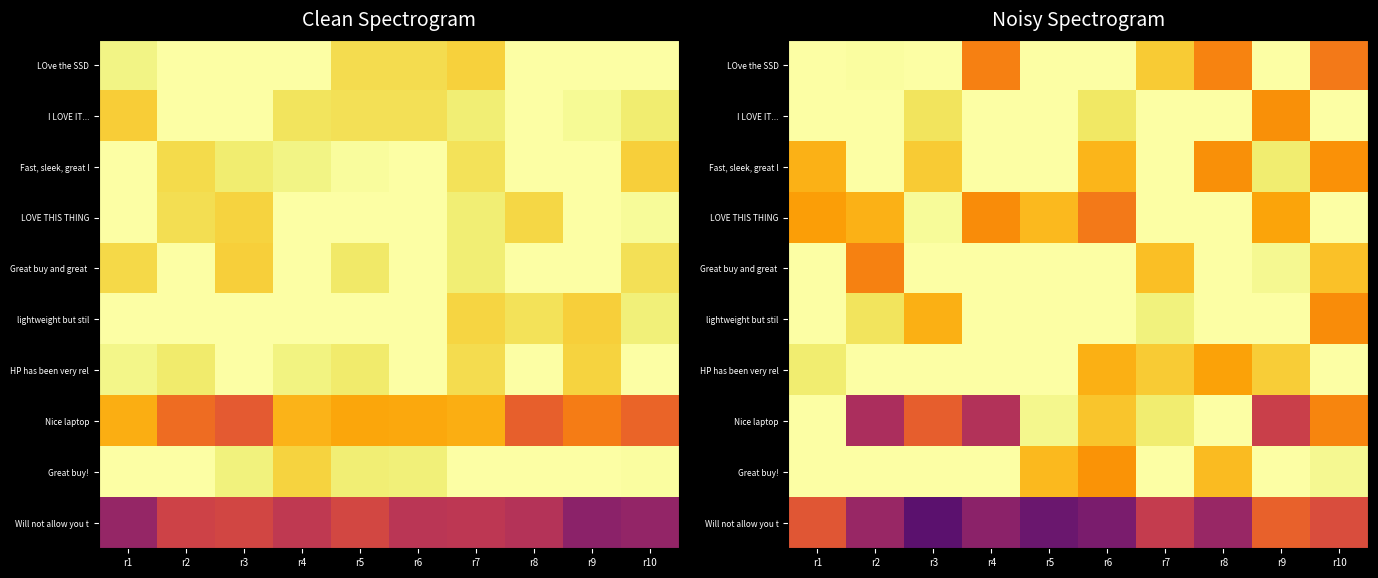

The LOve the SSD series shows 2.6 at r8. True or false?

False